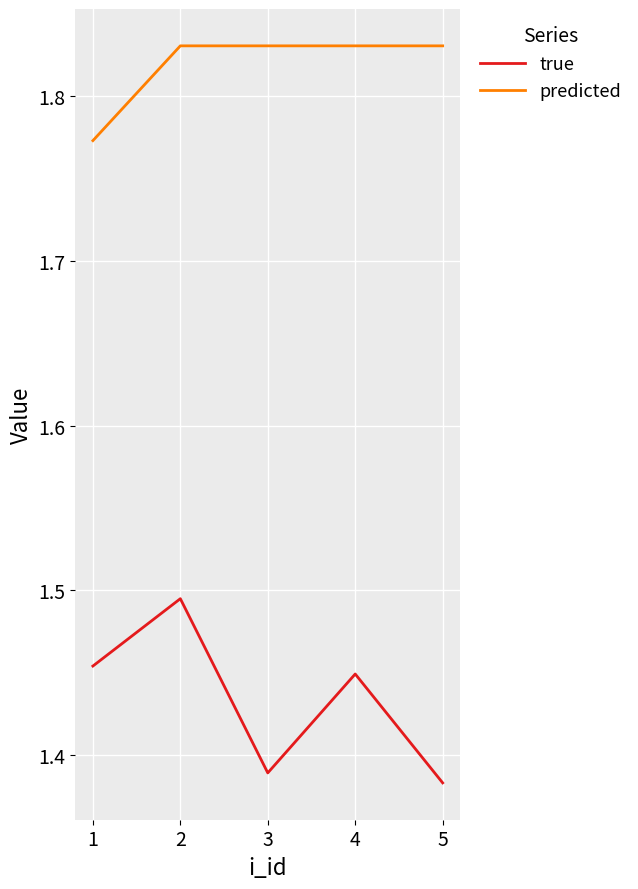

Which series has the largest total across all categories?

predicted